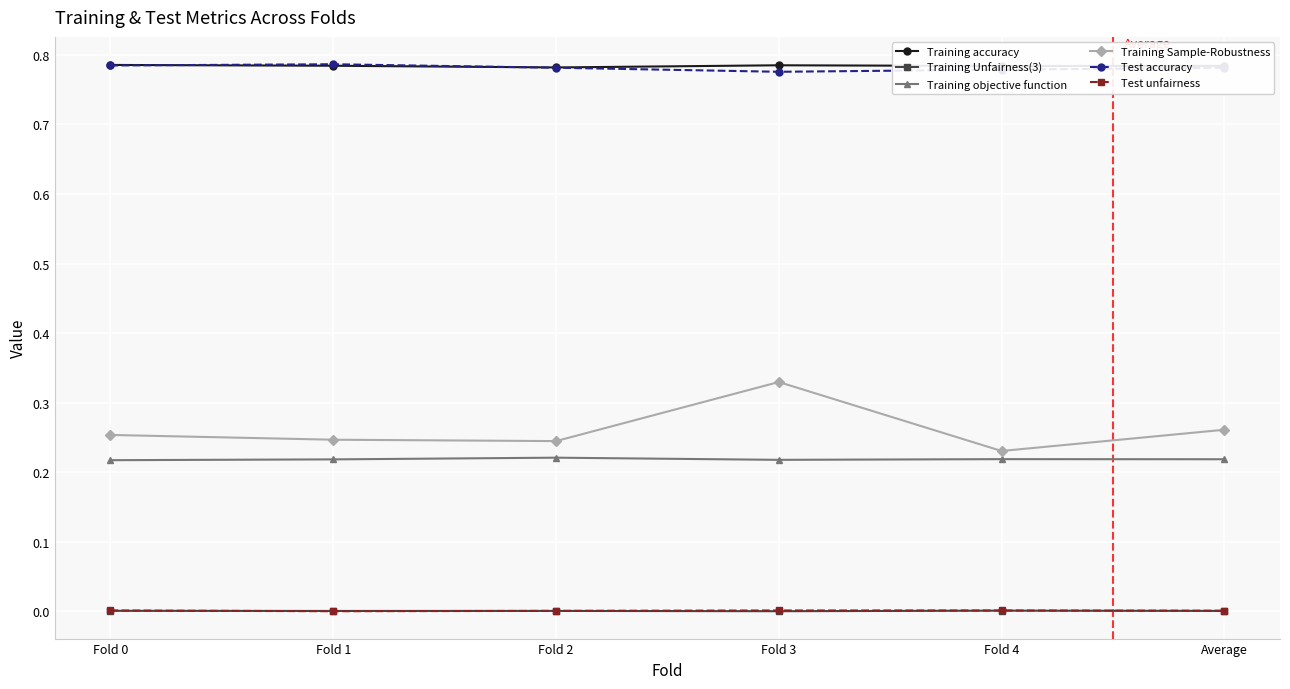

Which series has the largest range (max minus min)?

Training Sample-Robustness